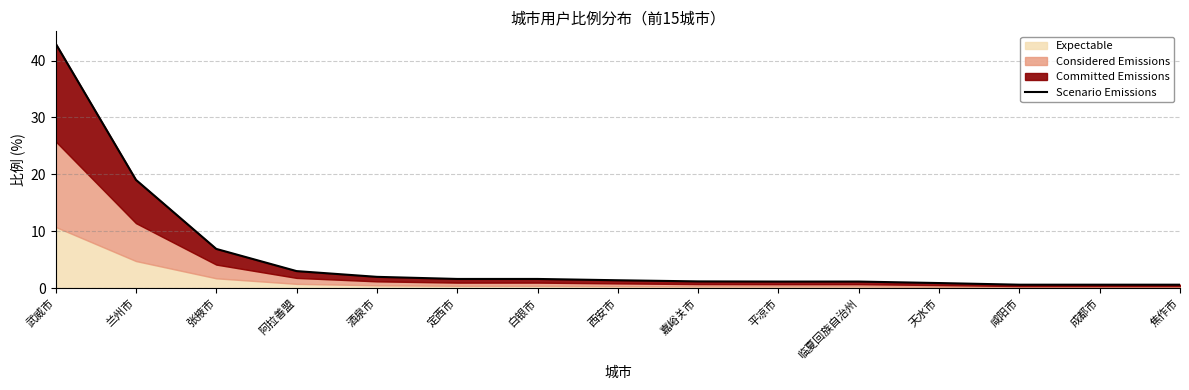

Count the number of categories in the chart.

15